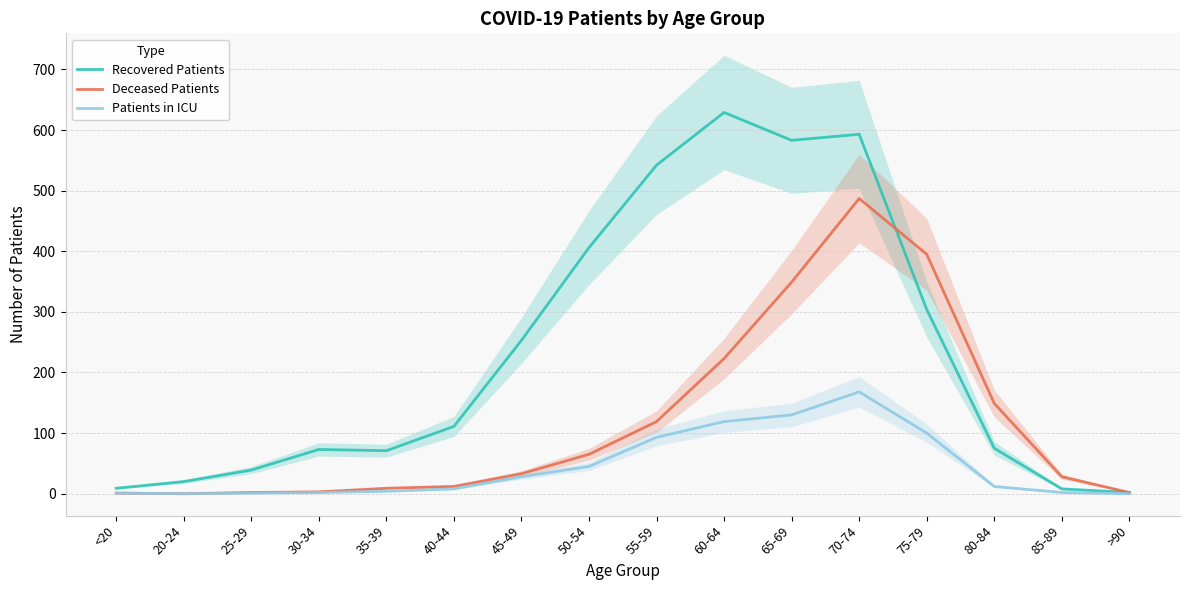

Is this an area chart (filled region under the line)?

No